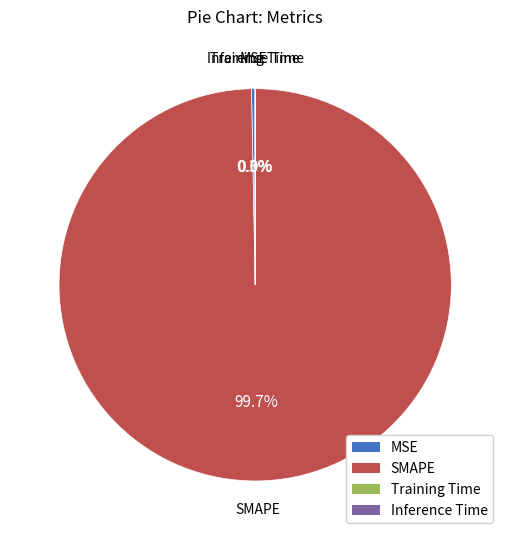

Which slice represents more than half of the pie?

SMAPE